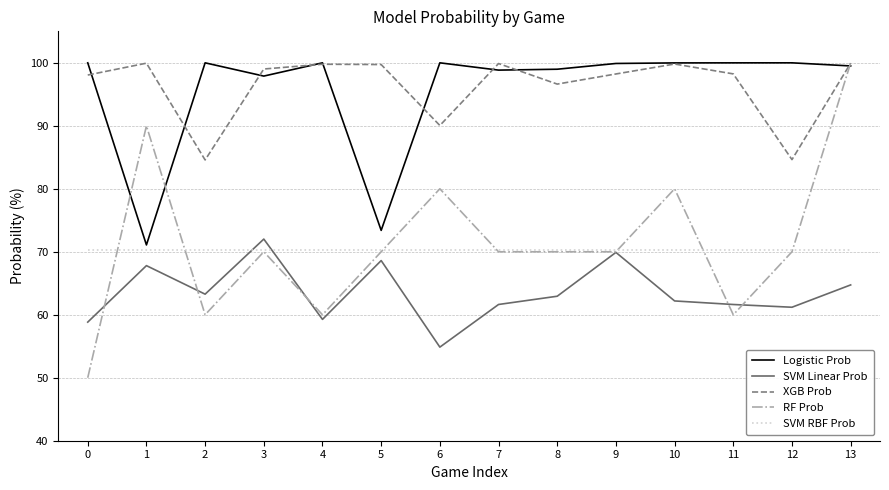

Where is the first local minimum for SVM Linear Prob?

2